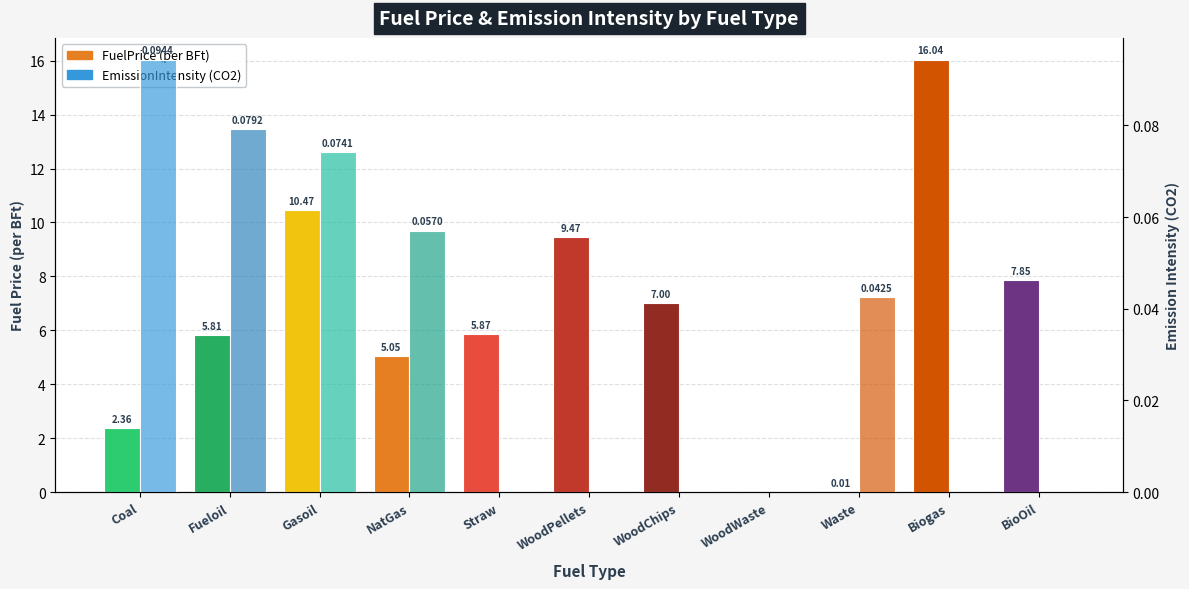

What are all the series names shown in the legend?

FuelPrice, EmissionIntensity